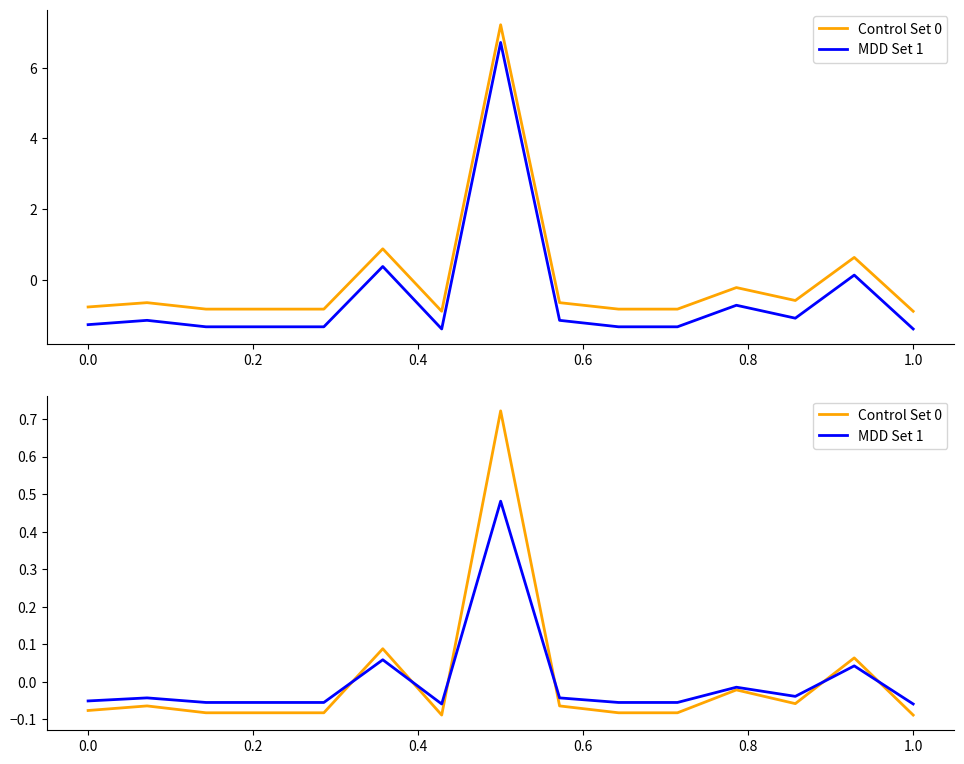

Which series has the widest spread of values?

Control Set 0